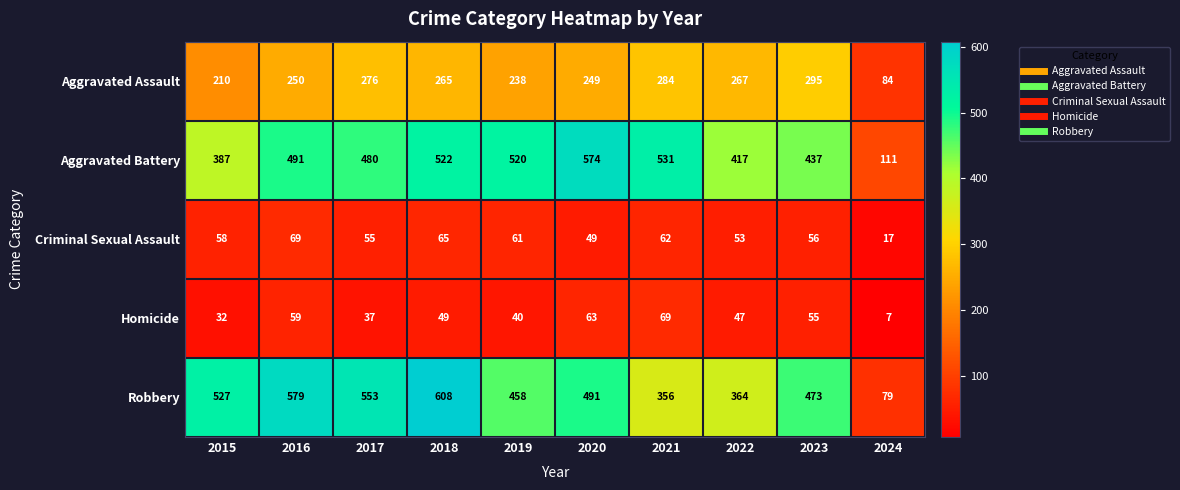

Rank the series at 2024 from lowest to highest value.

Homicide, Criminal Sexual Assault, Robbery, Aggravated Assault, Aggravated Battery